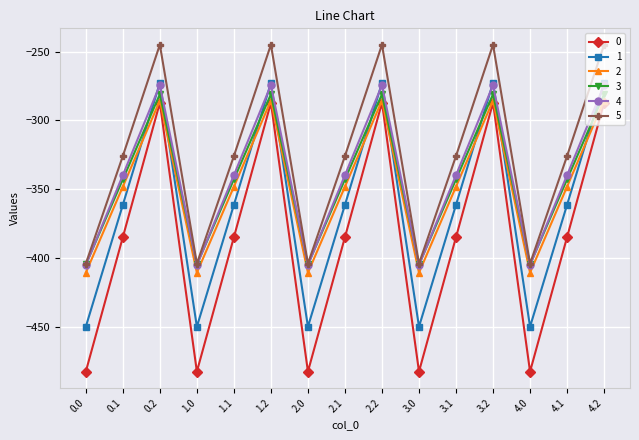

What is the maximum value for 3?

-281.0